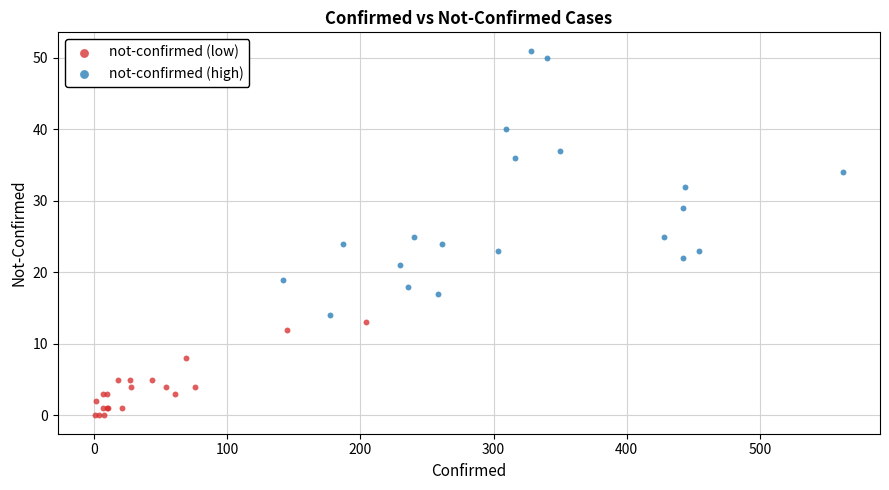

Which series contains the highest Y value?

not-confirmed (high)